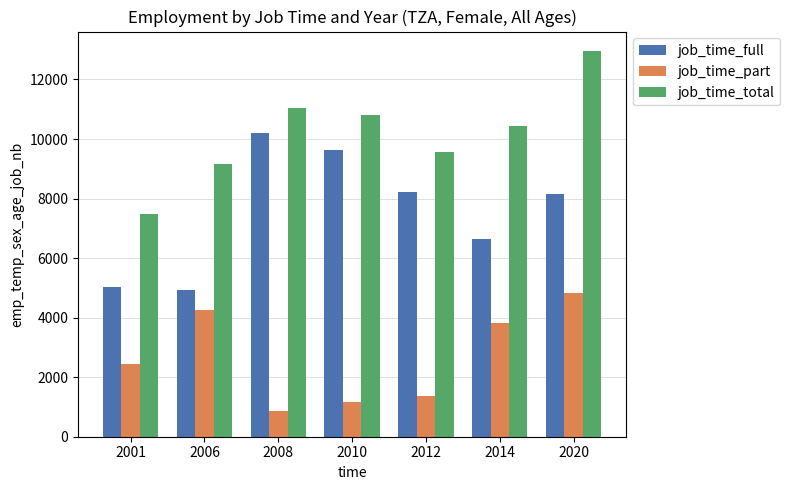

What are all the series names shown in the legend?

job_time_full, job_time_part, job_time_total